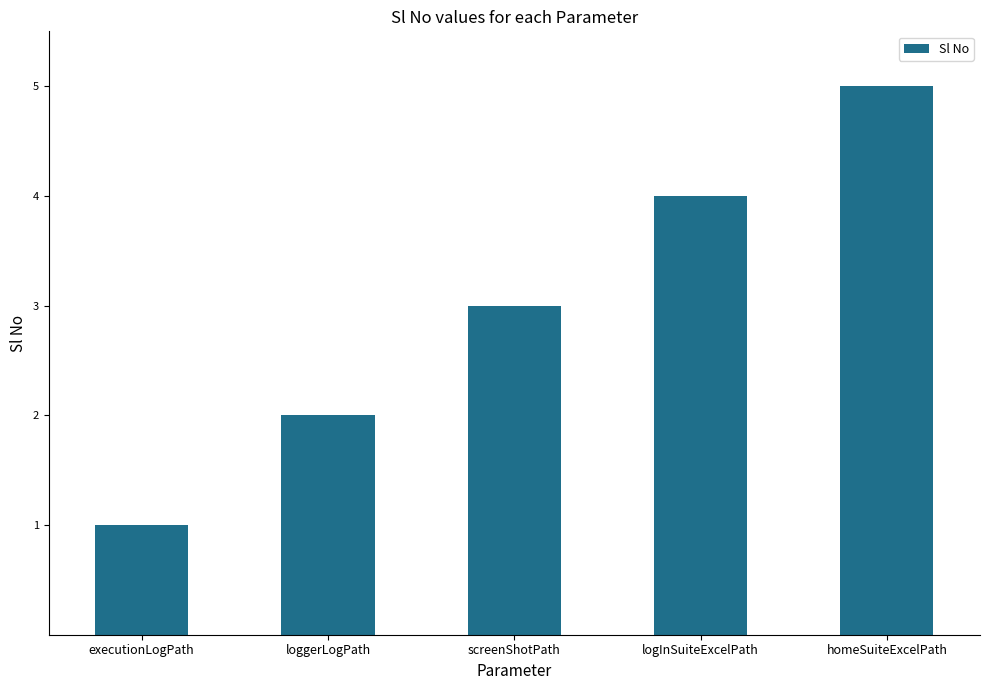

What is the label of the 2nd bar from the right?

logInSuiteExcelPath